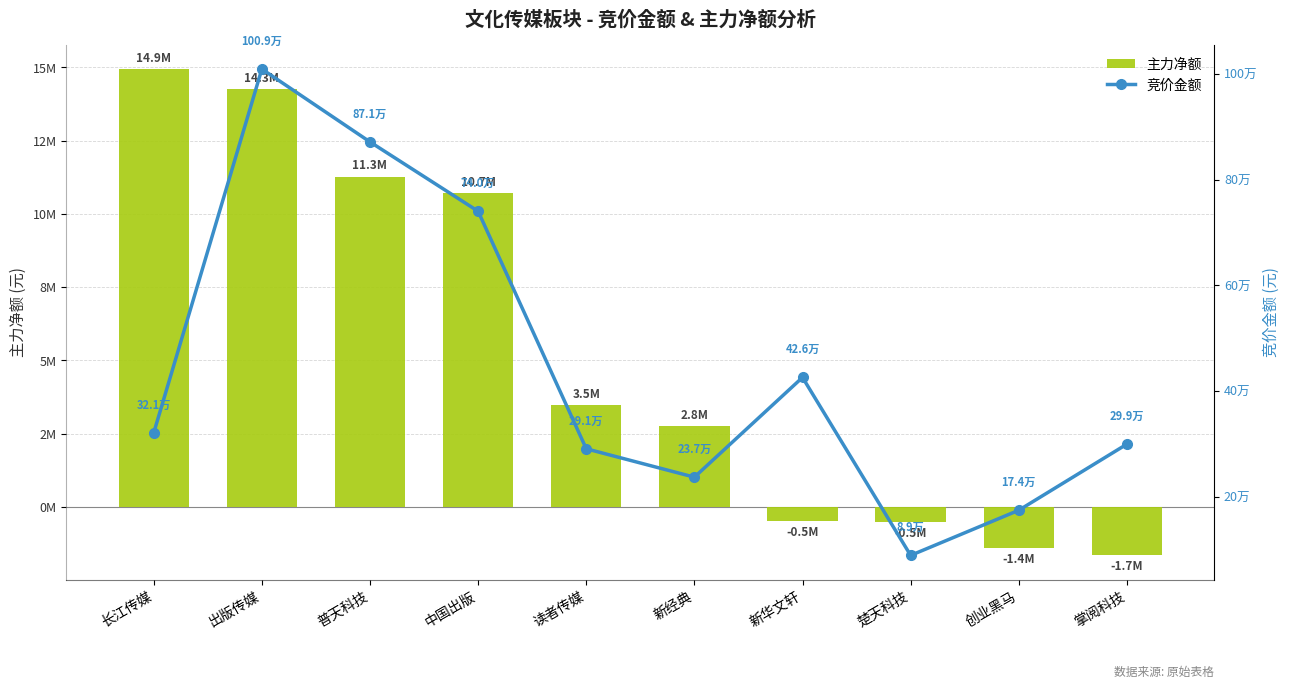

The 竞价金额 series shows 518170 at 读者传媒. True or false?

False